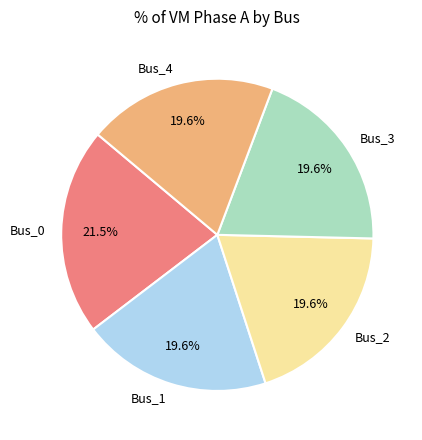

What portion of the pie excludes Bus_4?

80.4%